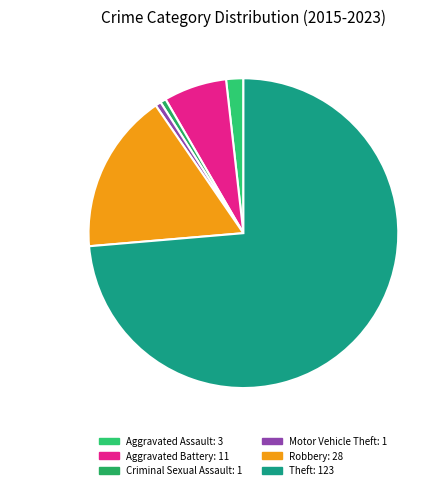

The Criminal Sexual Assault slice represents 13% of the pie. True or false?

False